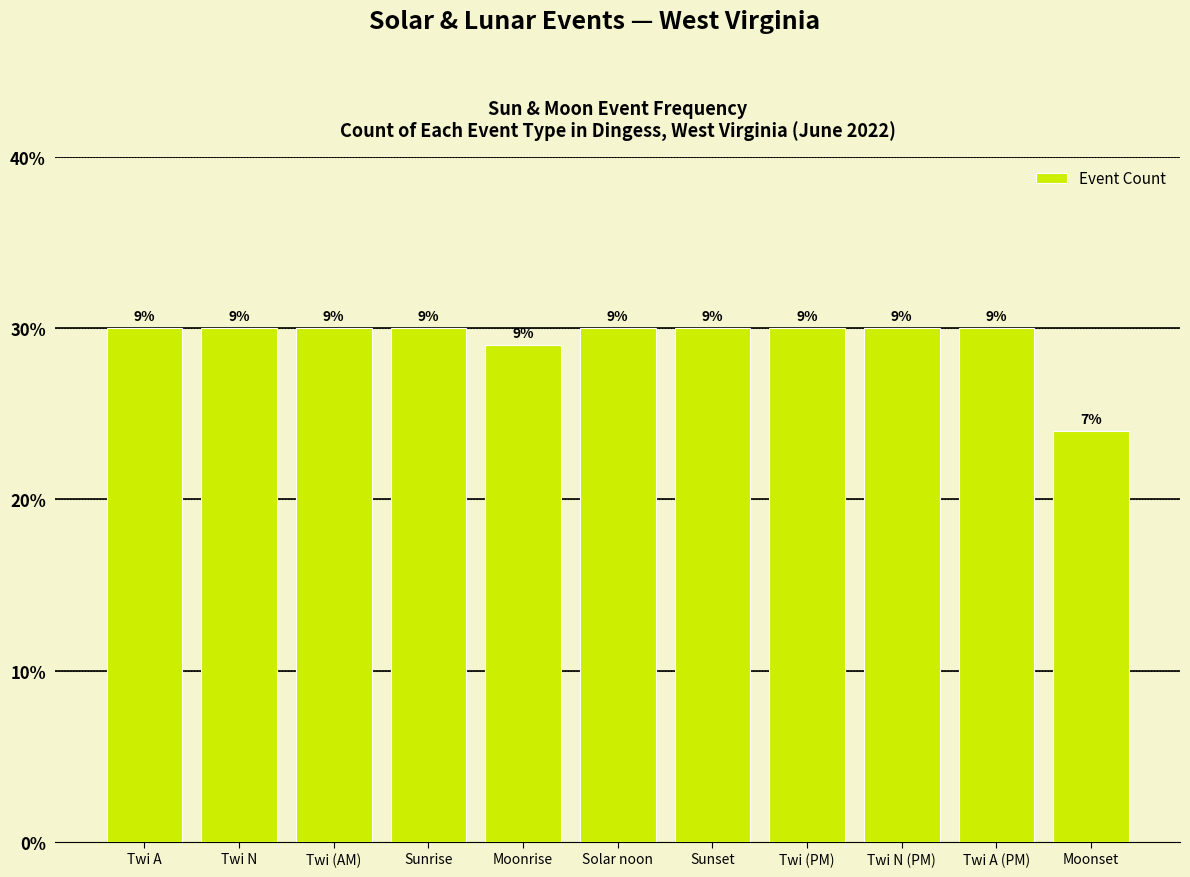

List the labels in order of value, largest first.

Twi A, Twi N, Twi (AM), Sunrise, Solar noon, Sunset, Twi (PM), Twi N (PM), Twi A (PM), Moonrise, Moonset